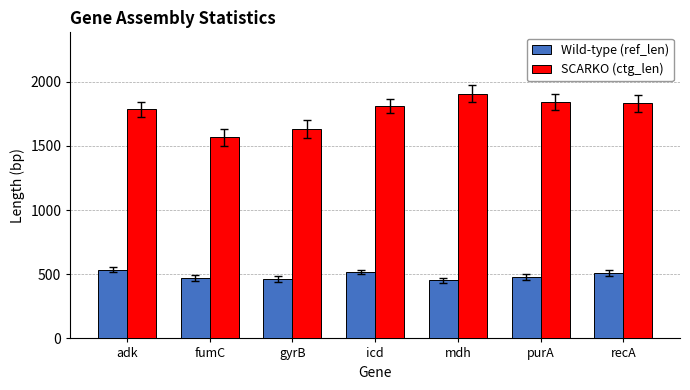

What is the total value across all series at purA?

2320